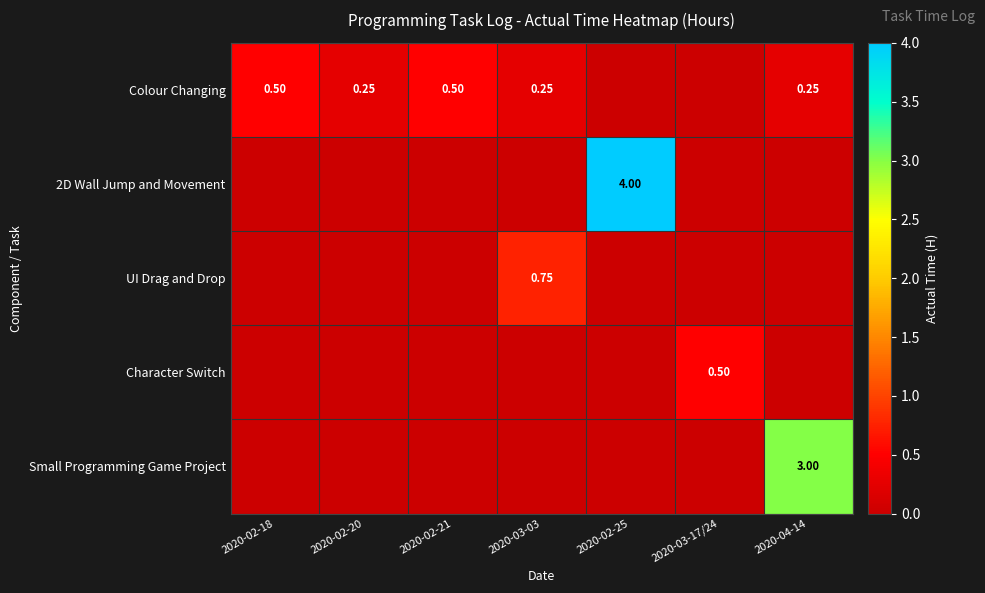

Rank the series at 2020-03-17/24 from lowest to highest value.

Colour Changing, 2D Wall Jump and Movement, UI Drag and Drop, Small Programming Game Project, Character Switch